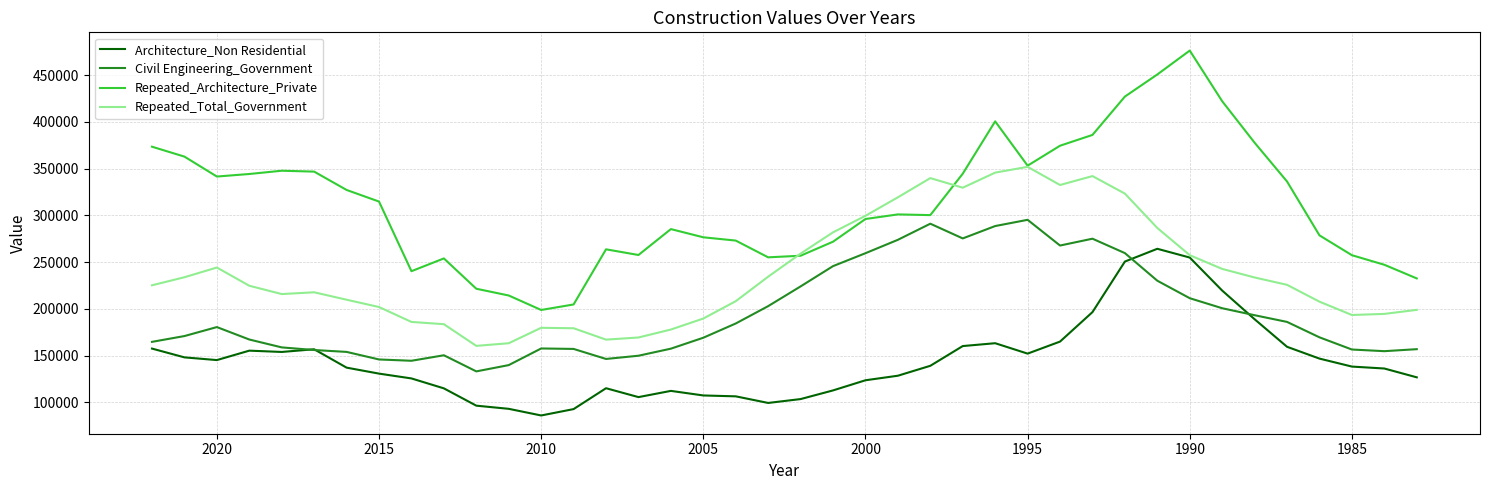

Reading left to right, extract all data points from this chart.

Architecture_Non Residential: 157600	148200	145300	155383	153994	156860	137223	130824	125678	115058	96548	93174	86058	92883	115211	105702	112359	107467	106523	99455	103604	112868	123716	128580	139191	160298	163346	152212	165089	196605	250671	264329	254960	219645	188972	159512	146886	138355	136289	126847
Civil Engineering_Government: 164800	171000	180600	167303	158869	156064	154051	145961	144568	150460	133207	139939	157724	157232	146507	149956	157518	169211	184439	203001	224101	245786	259597	273938	291155	275414	288649	295314	267810	275118	259709	230175	211470	200756	193281	186121	169638	156598	154828	156968
Repeated_Architecture_Private: 373500	362900	341600	344318	347815	346856	327250	314829	240363	254019	221597	214369	198895	204786	263758	257687	285389	276615	273110	255184	256913	271916	296185	301093	300340	344638	400616	353224	374560	386098	427117	450767	476309	422142	377764	336281	278681	257472	247246	232647
Repeated_Total_Government: 225300	233900	244300	224802	215910	217800	209862	202048	186104	183684	160498	163323	179820	179348	167177	169463	177965	189738	208282	234509	259174	281931	299601	319379	339930	329642	345775	351986	332547	342083	323343	286565	257480	242813	233634	225787	207770	193529	194686	199014